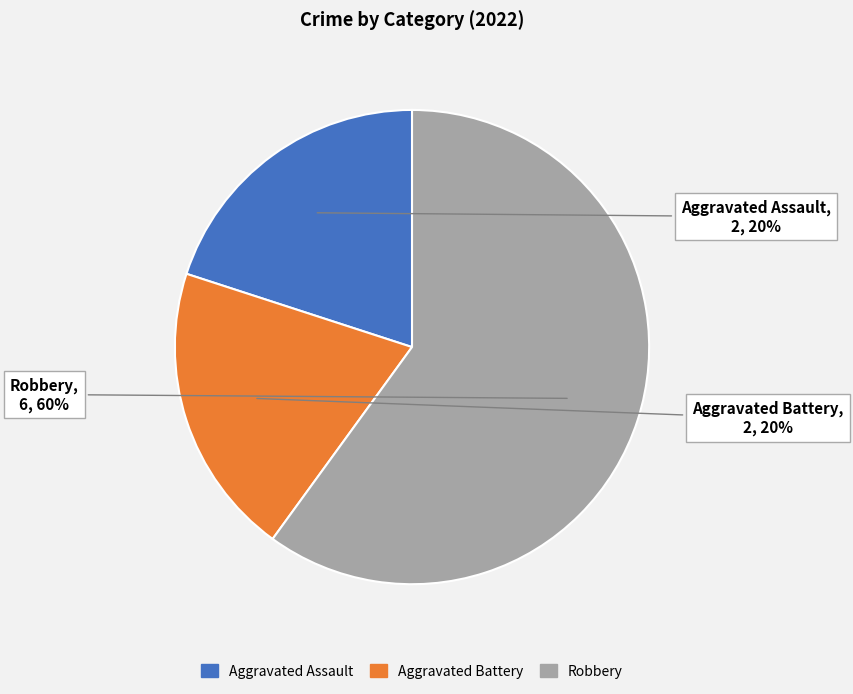

Which category has the biggest portion of the pie?

Robbery